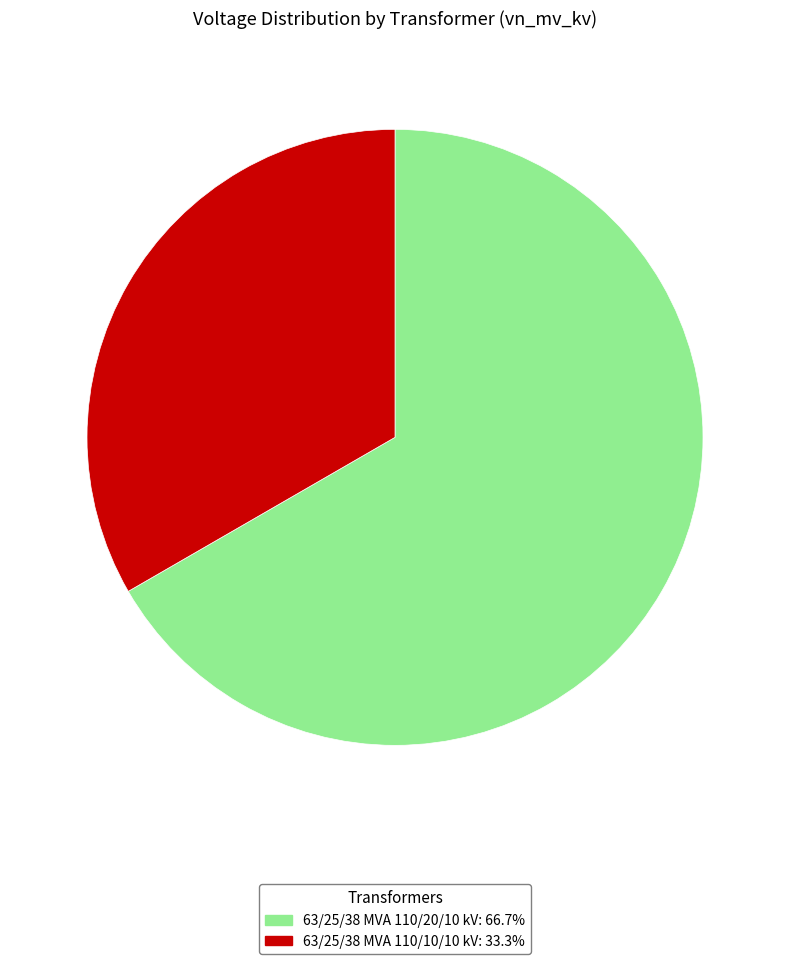

Which slice represents more than half of the pie?

63/25/38 MVA 110/20/10 kV